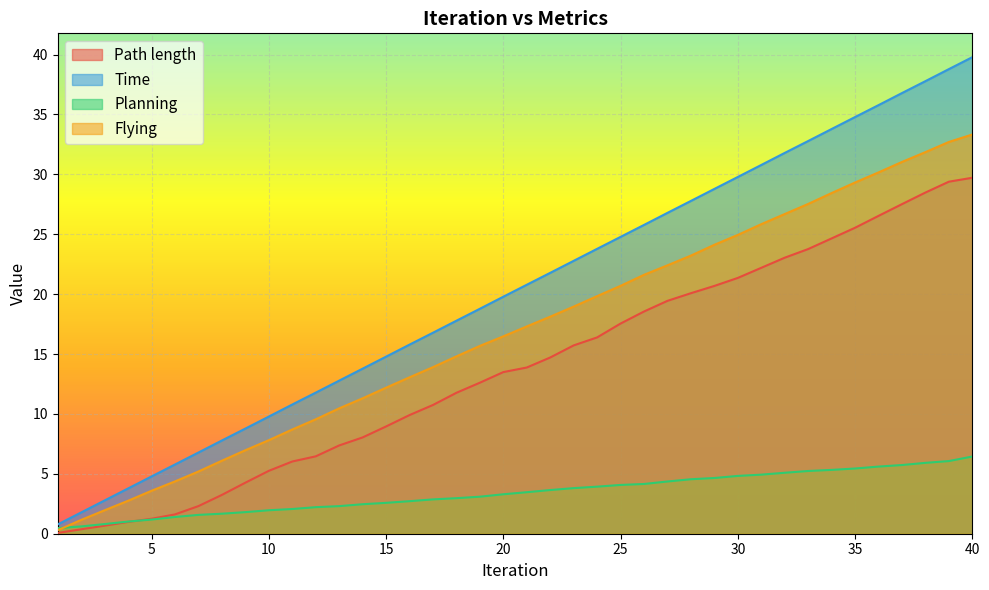

How many values in the Path length series are below 13?

19